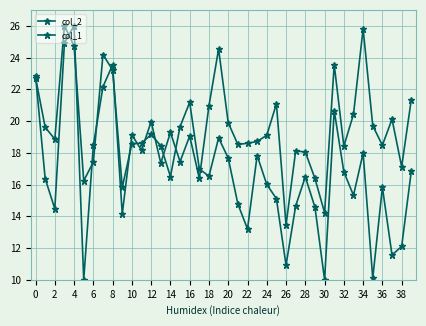

Where do col_1 and col_2 first cross each other?

0 and 2